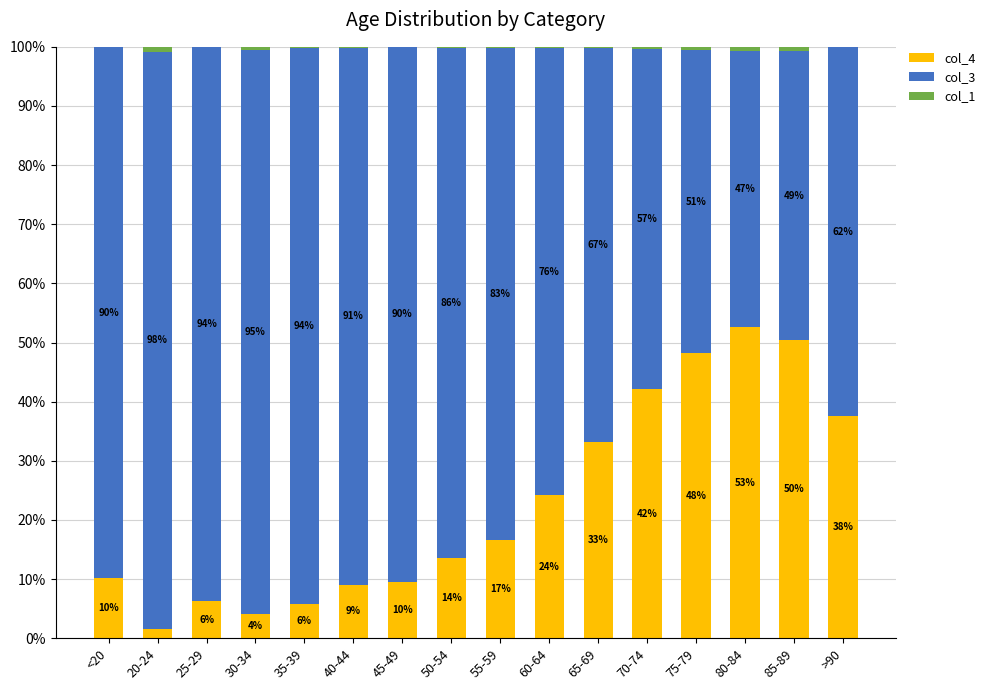

Are the bars grouped side by side (vs. stacked)?

No